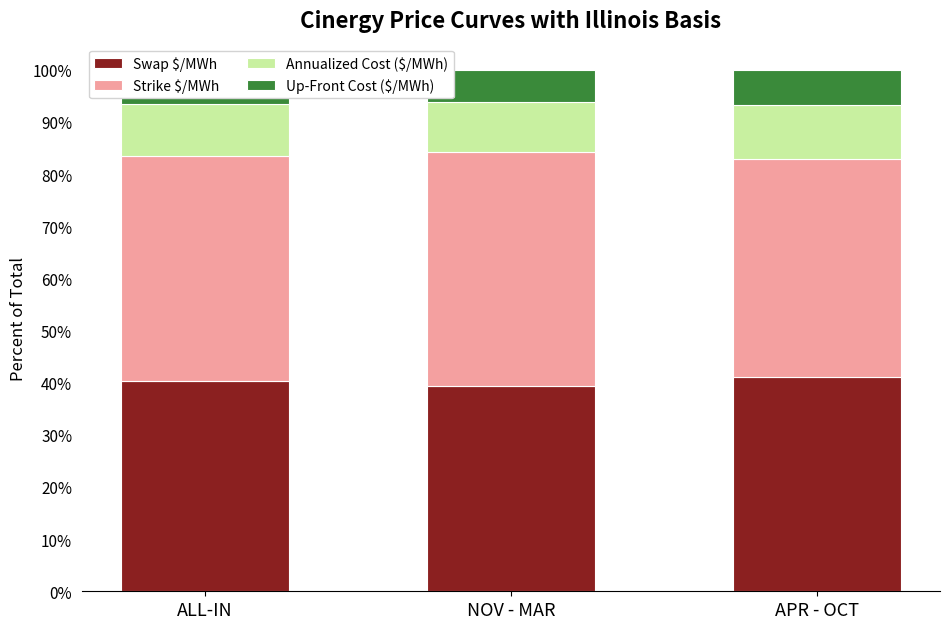

What is the approximate value of Swap $/MWh at ALL-IN?

40.3